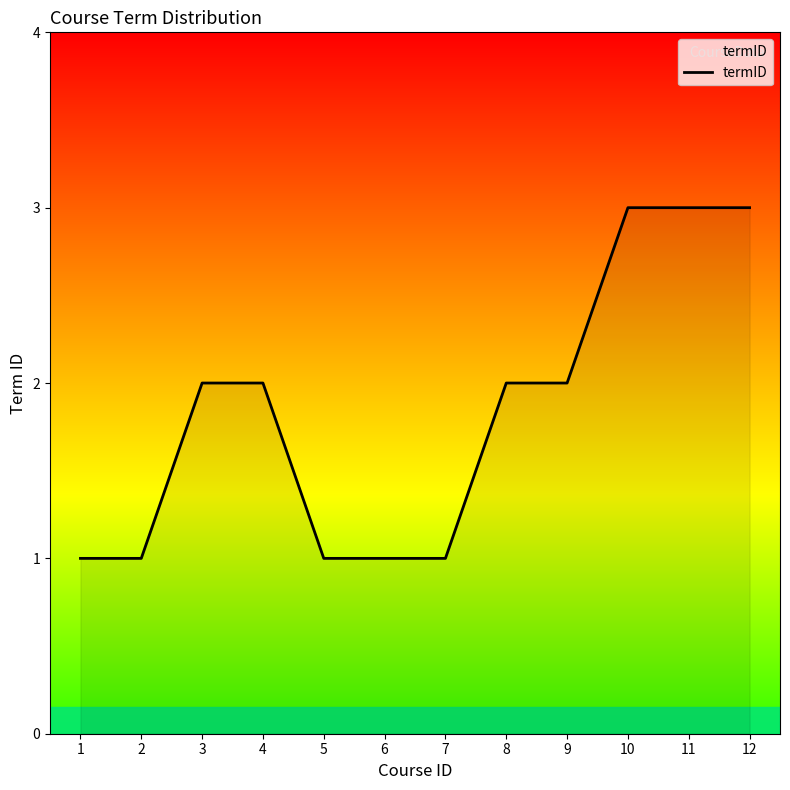

What is the sum of all values?

22